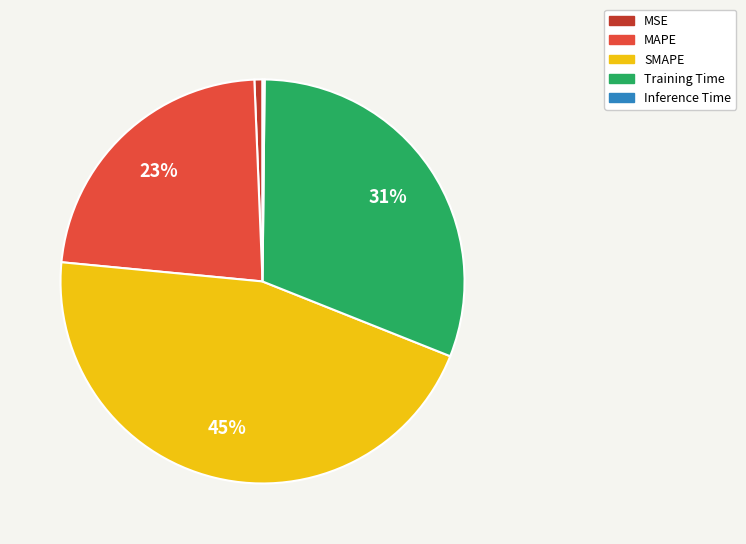

Which slice is the largest?

SMAPE